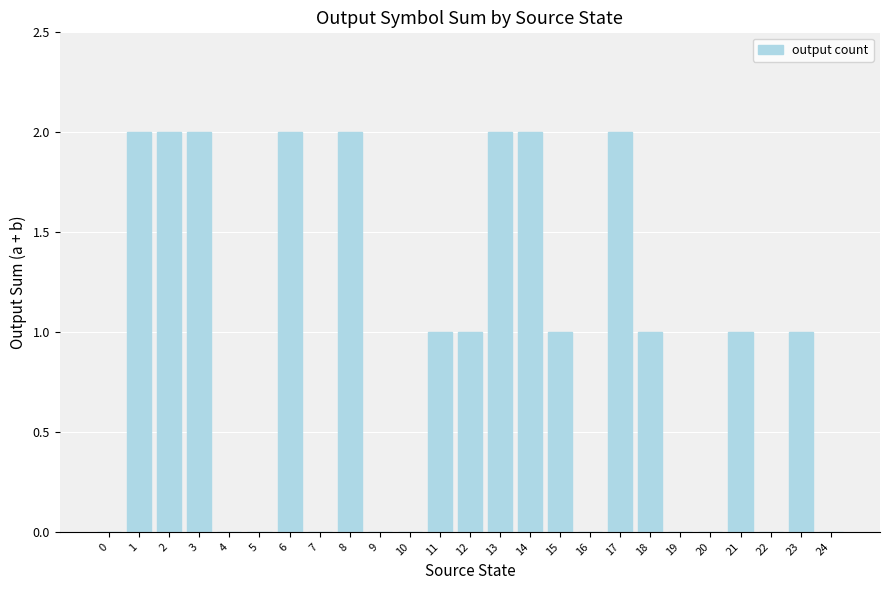

Reading right to left, what are all the values shown in this chart?

24=0	23=1	22=0	21=1	20=0	19=0	18=1	17=2	16=0	15=1	14=2	13=2	12=1	11=1	10=0	9=0	8=2	7=0	6=2	5=0	4=0	3=2	2=2	1=2	0=0